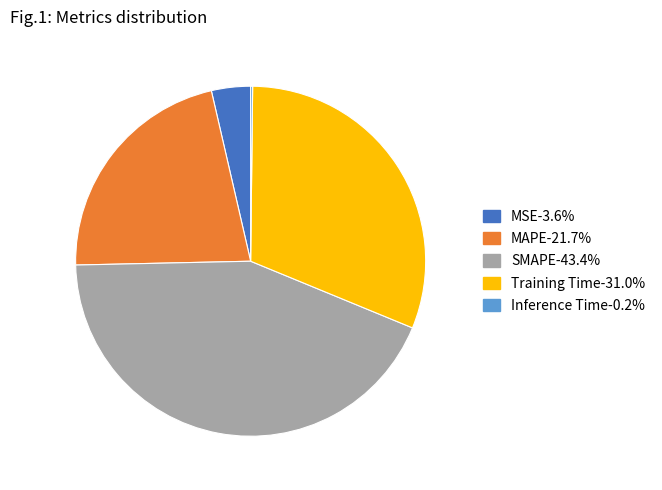

Which category has the biggest portion of the pie?

SMAPE